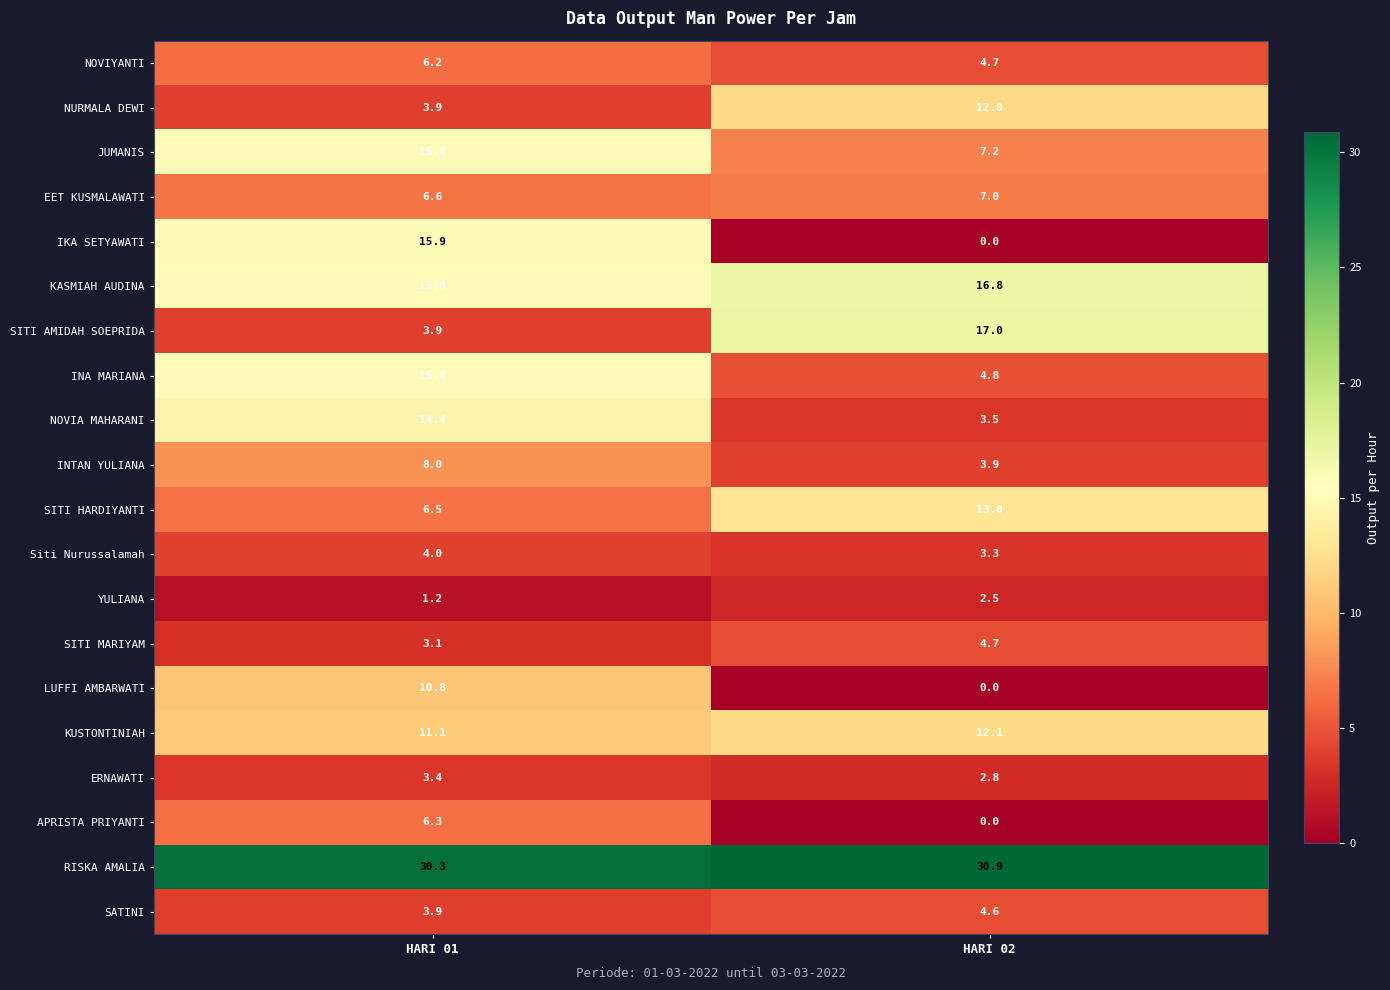

Which series changed the most between HARI 01 and HARI 02?

IKA SETYAWATI